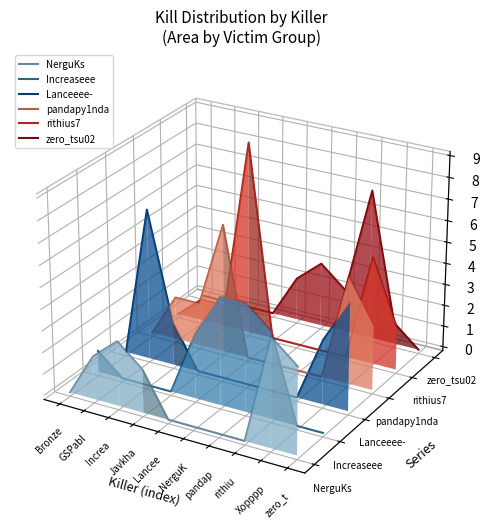

Which series changed the most between GSPabl and pandap?

Lanceeee-